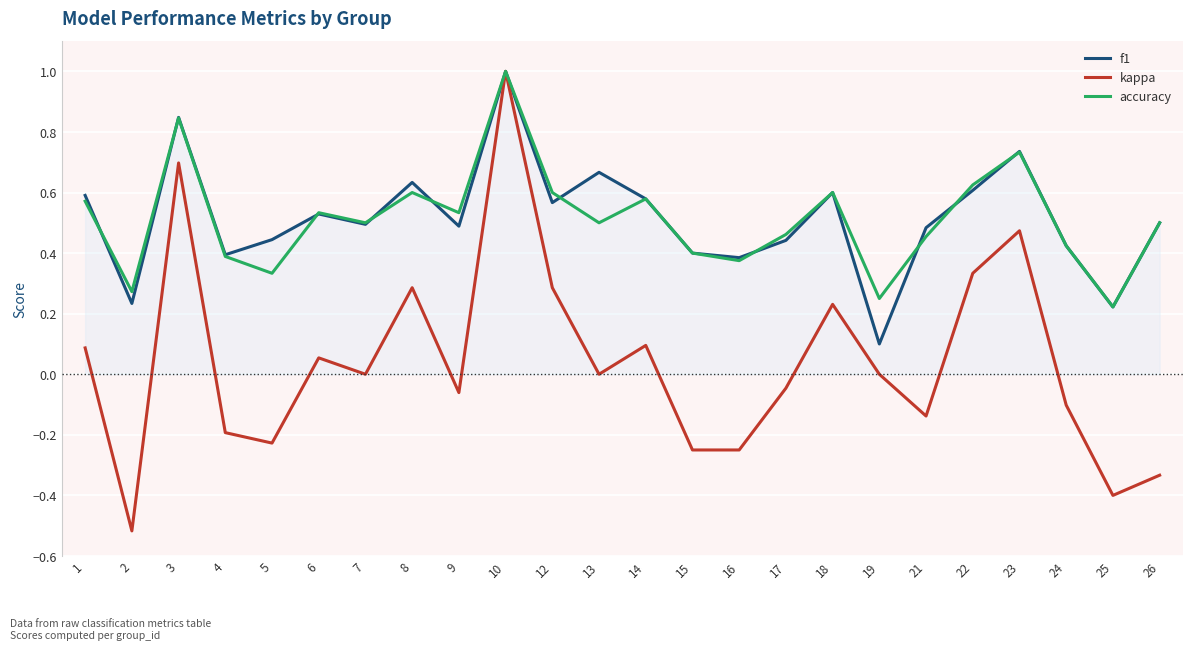

How many categories are shown in the chart?

24